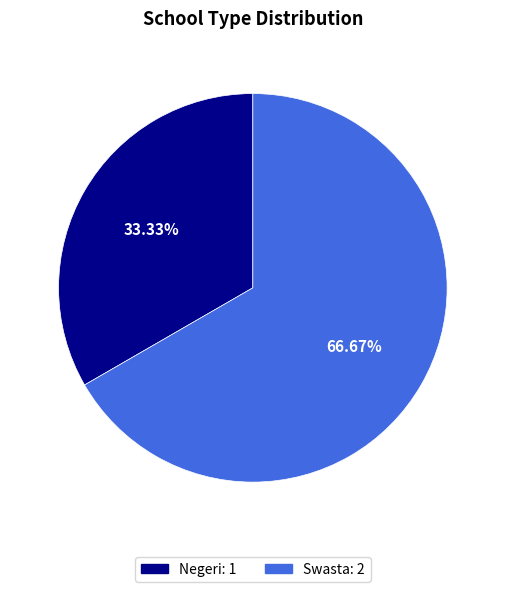

Approximately how many times larger is the value at Swasta compared to Negeri?

2.0